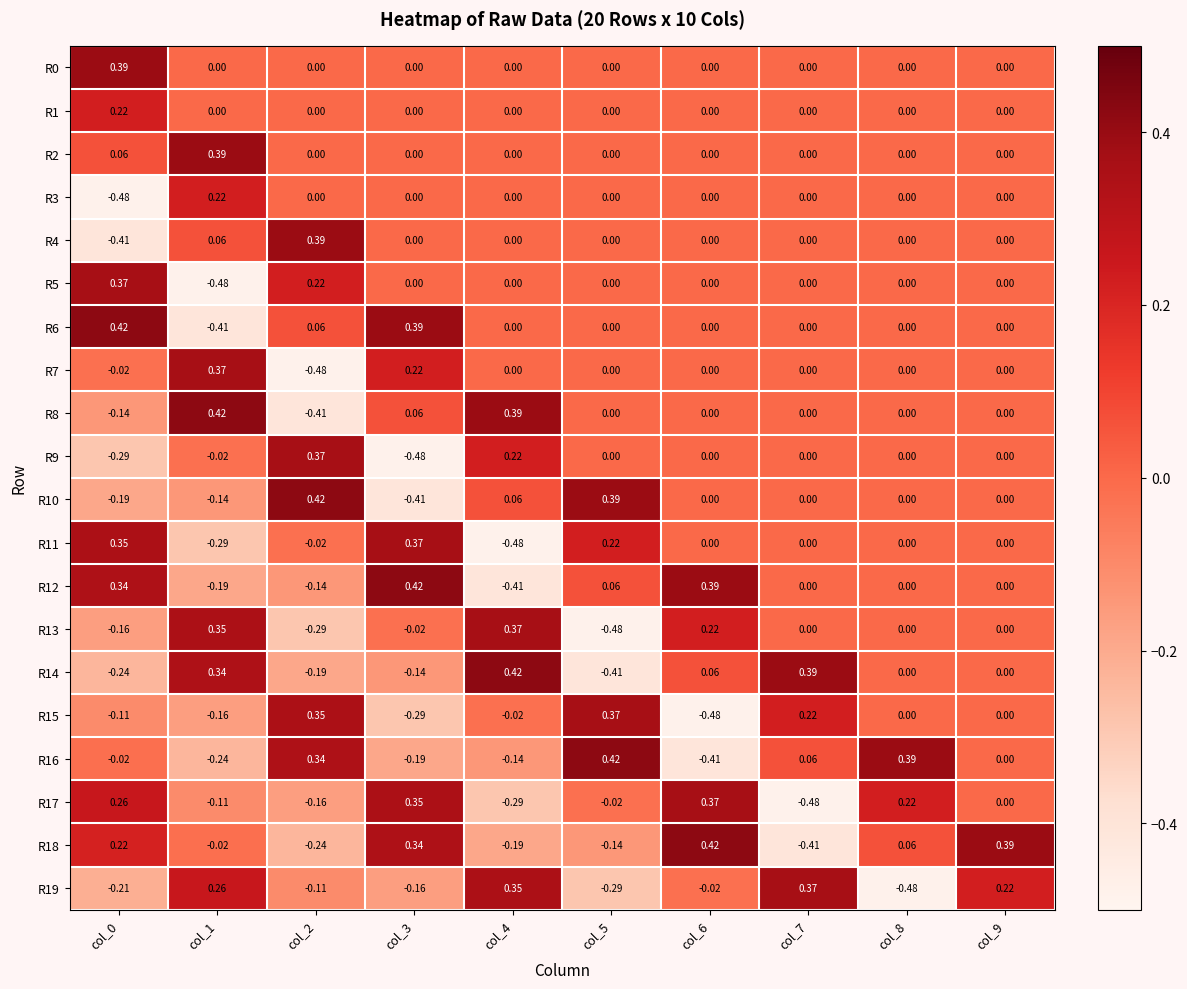

Is the value of R1 at col_9 greater than the value of R16 at col_6?

Yes